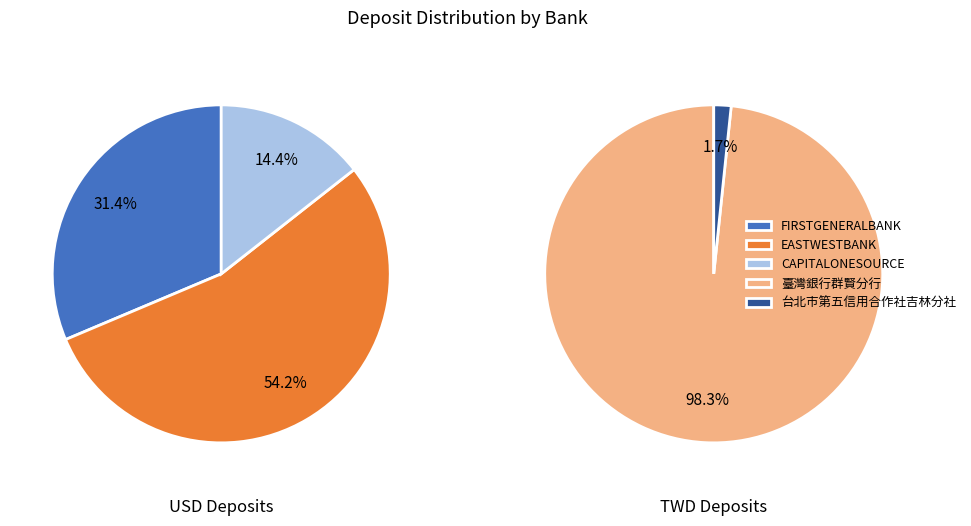

How many segments does this pie chart have?

5